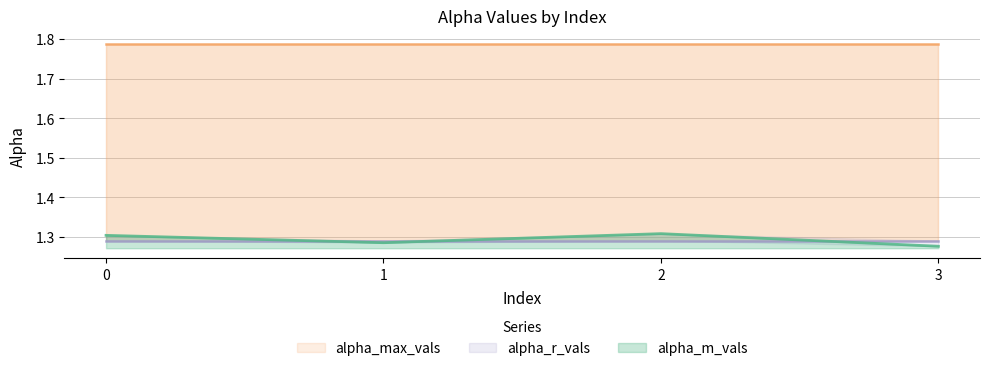

Is the value of alpha_r_vals at 0 greater than the value of alpha_max_vals at 3?

No